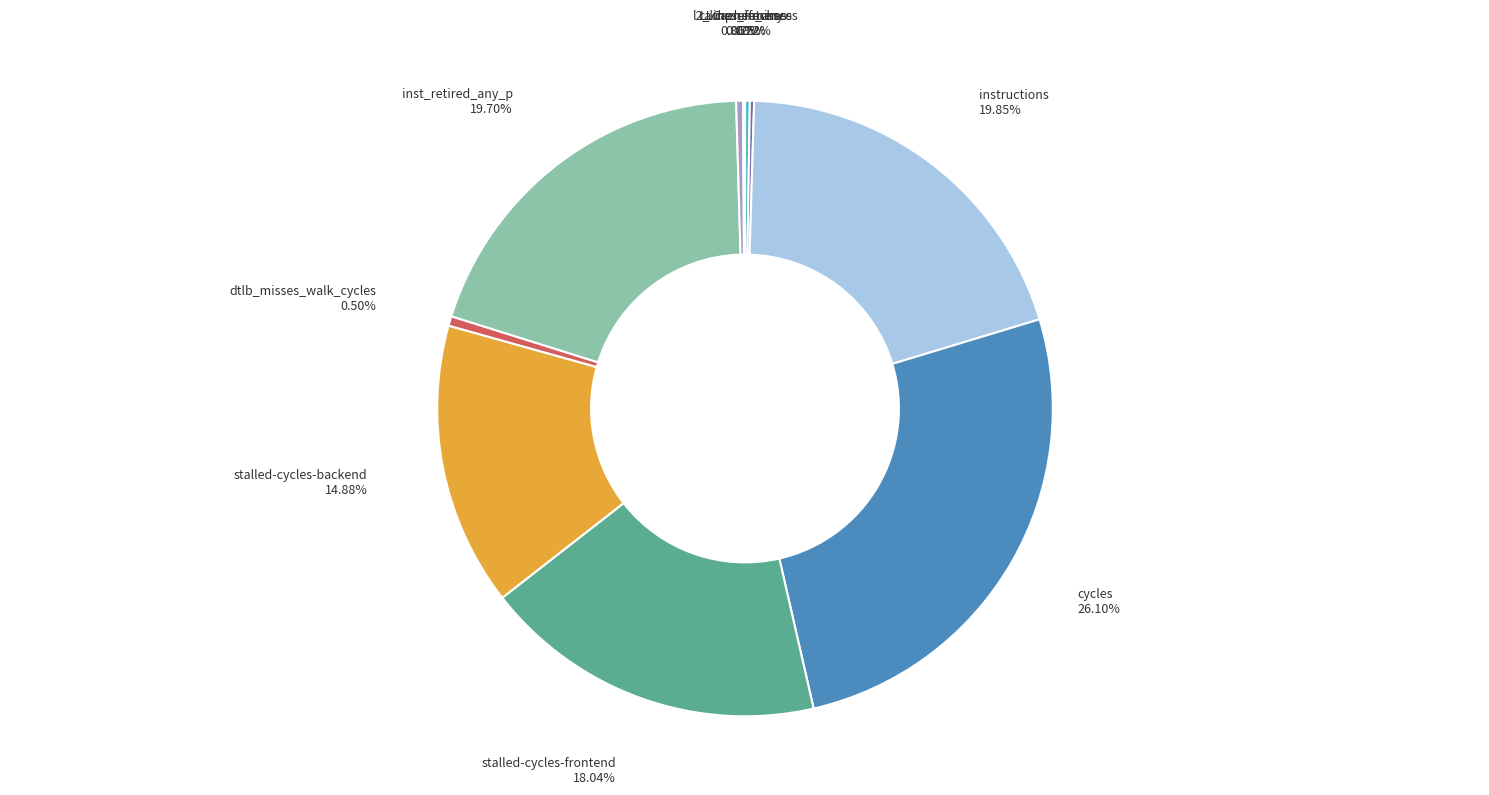

Approximately how many times larger is the value at cycles compared to l2_lines_in_any?

72.9